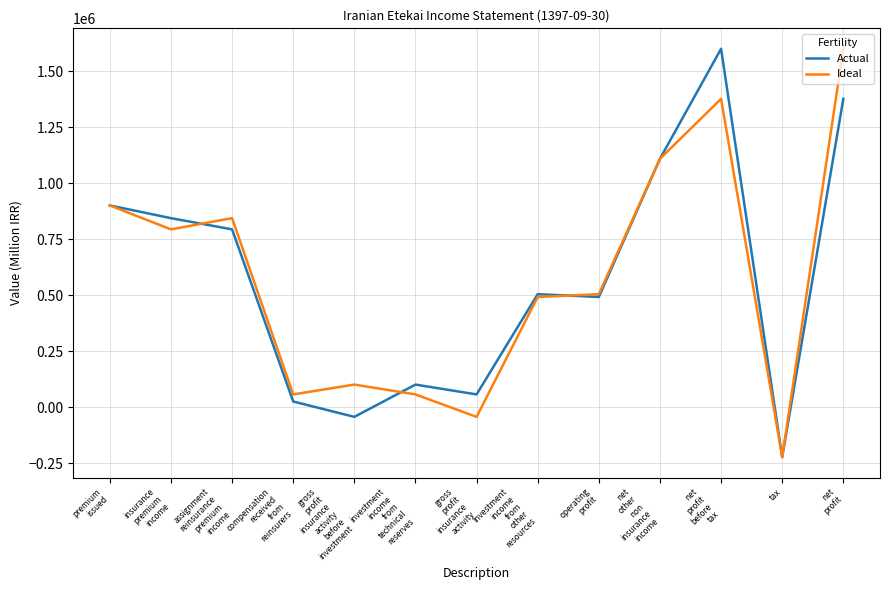

What is the sum of the Actual values at tax and operating
profit?

267869